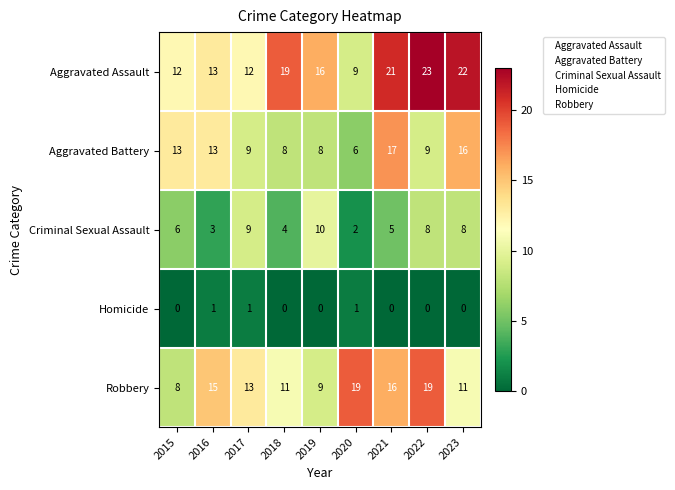

Where does the Robbery series first go above 13?

2016